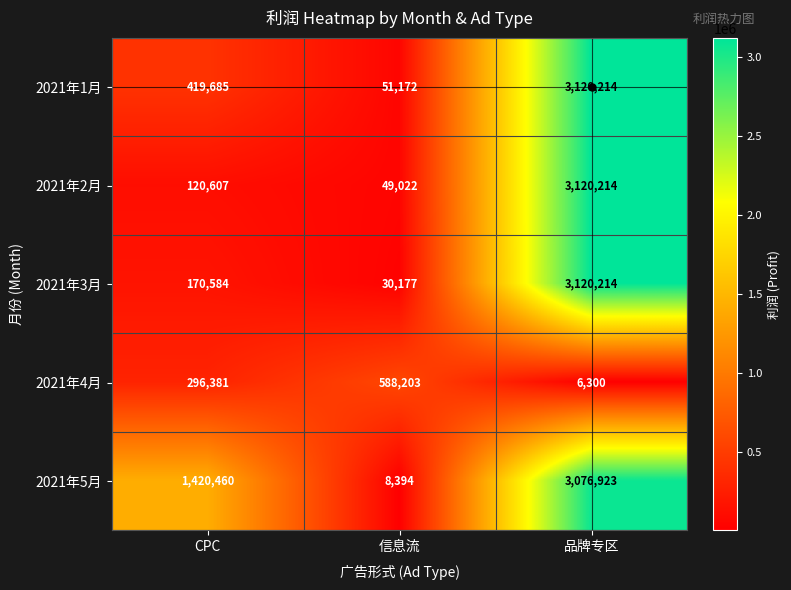

The value of 2021年5月 at CPC is 1420460. True or false?

True